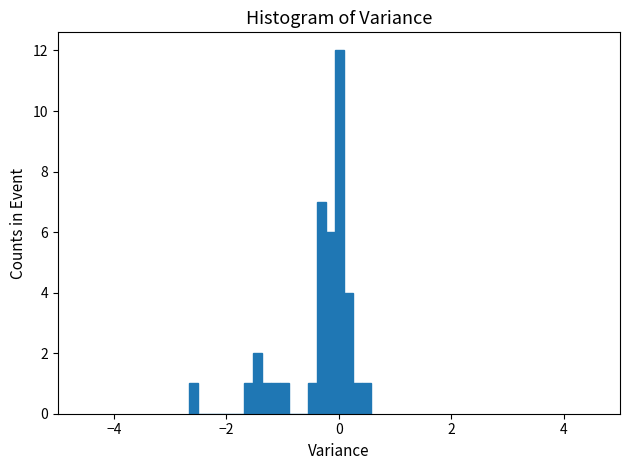

Read against the x-axis, roughly where is the centre of the tallest bar?

0.0